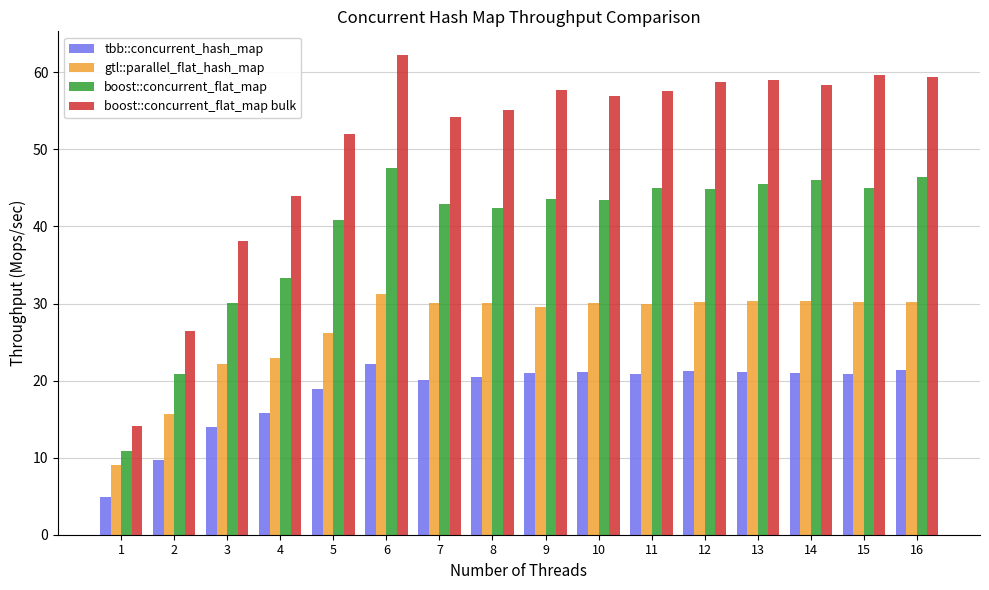

Are the bars horizontal?

No